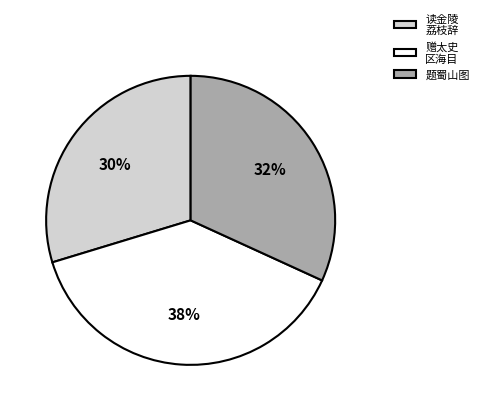

To the nearest percent, what is the difference between the 题蜀山图 and 读金陵 荔枝辞 slice percentages?

2%